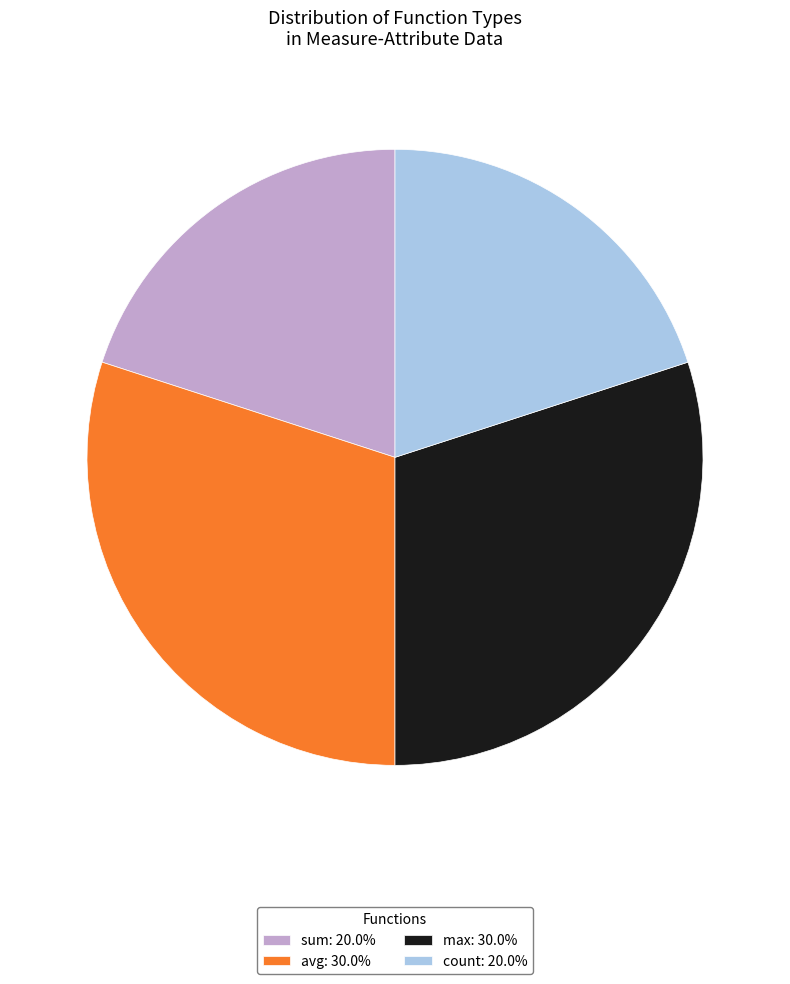

Is there a majority slice in this chart?

No